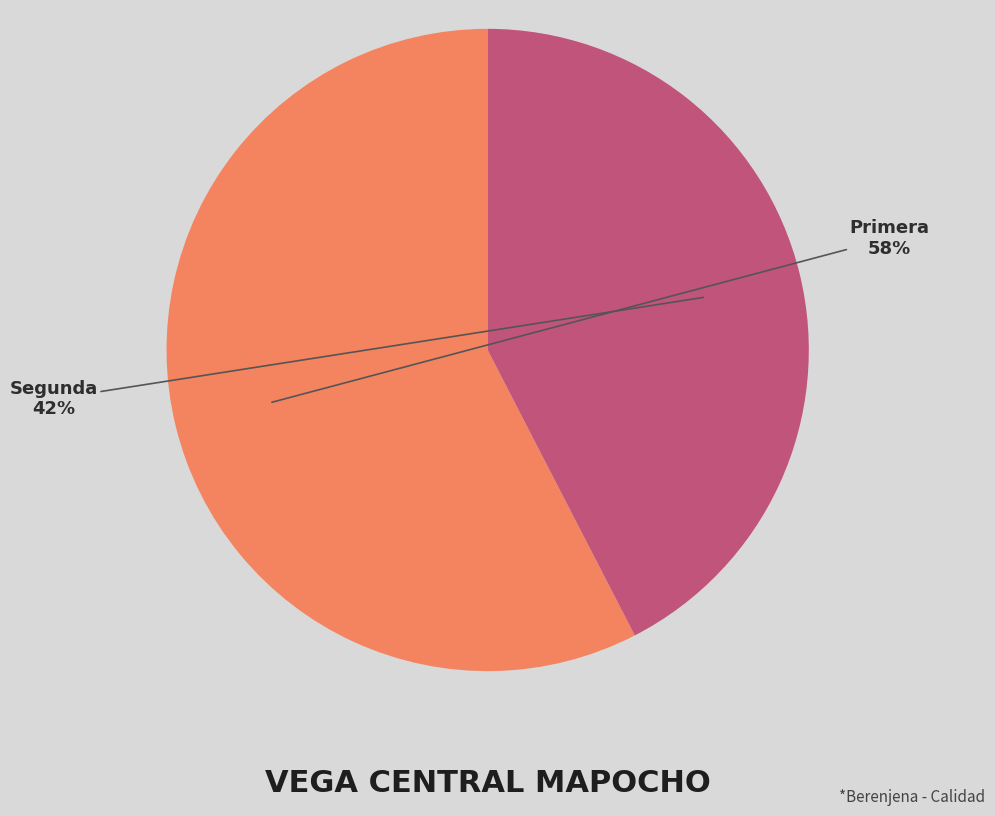

Do Segunda and Primera together represent more than half of the pie?

Yes